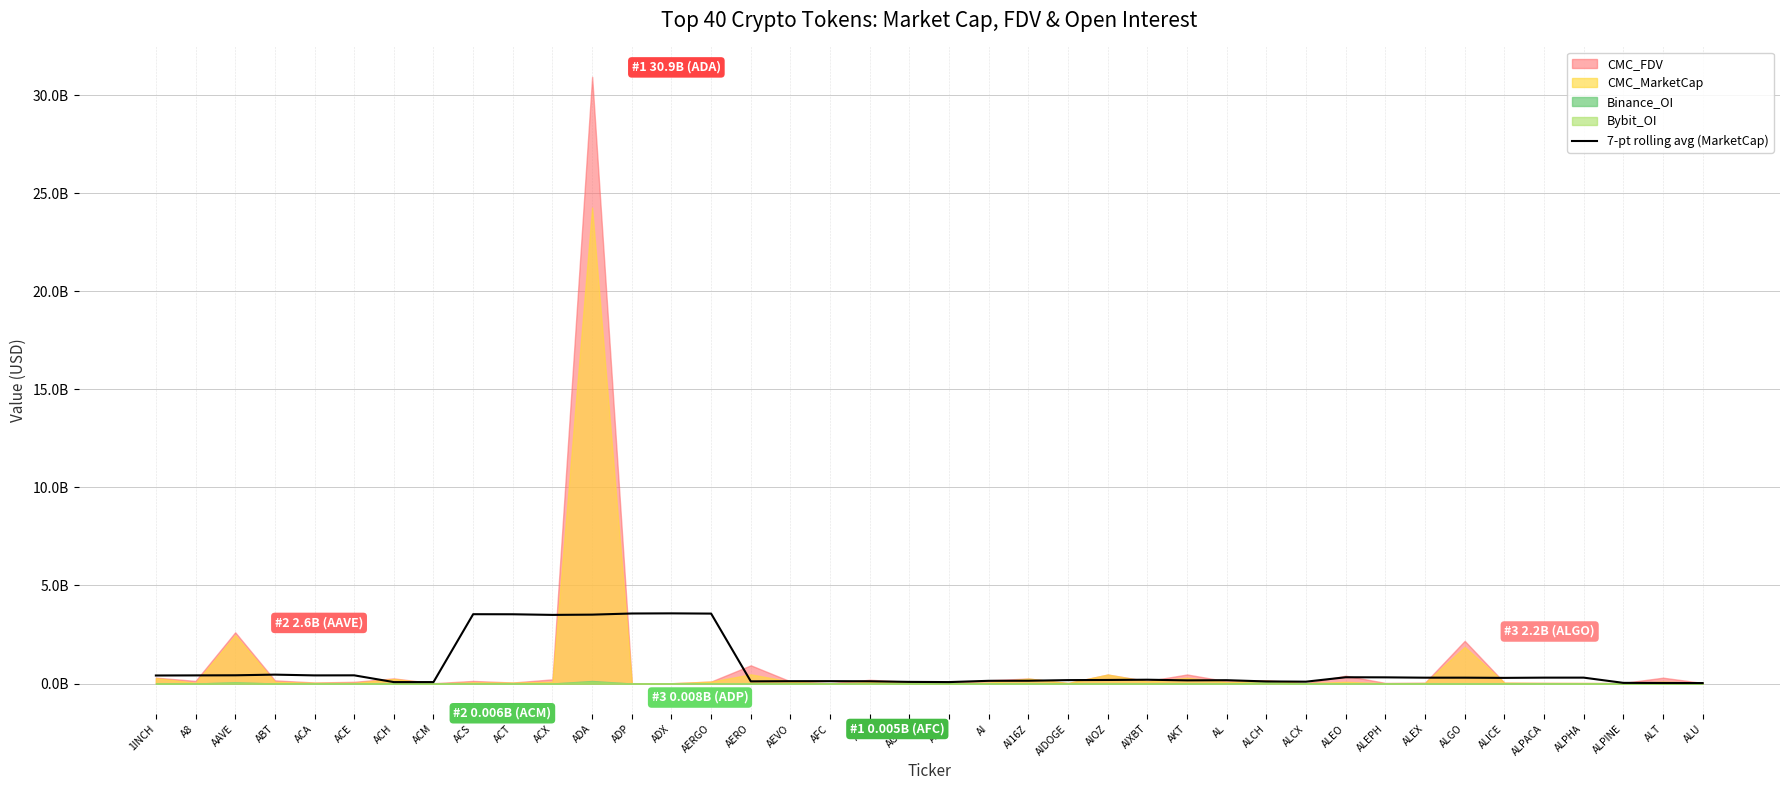

Count the number of categories in the chart.

40